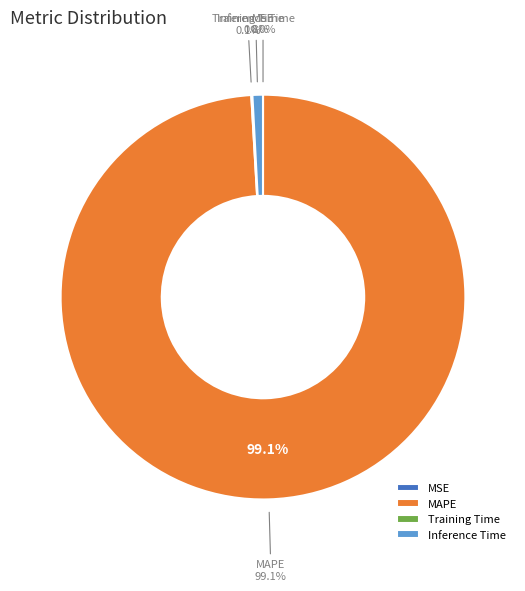

Do SMAPE and MAPE together represent more than half of the pie?

Yes